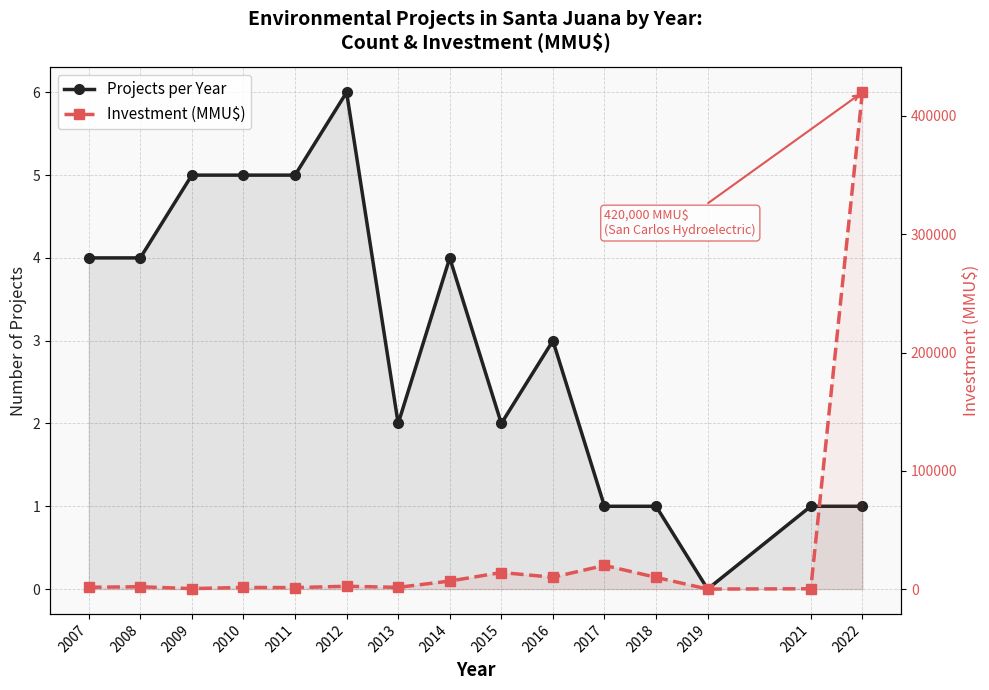

Rank the series at 2016 from highest to lowest value.

Investment (MMU$), Projects per Year